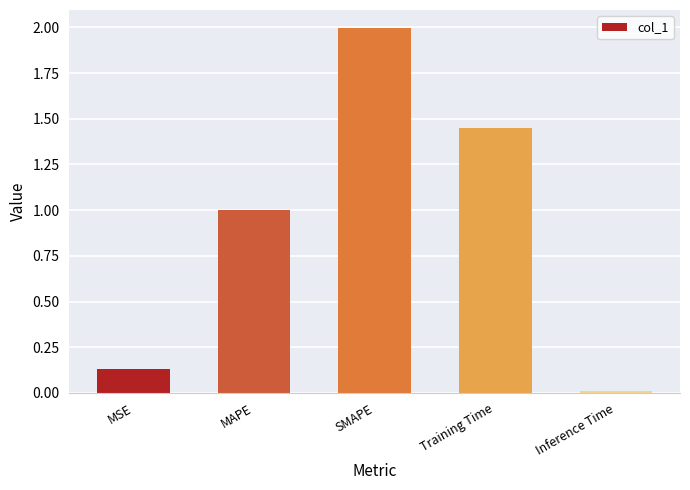

The value at Inference Time is 0.0. True or false?

True